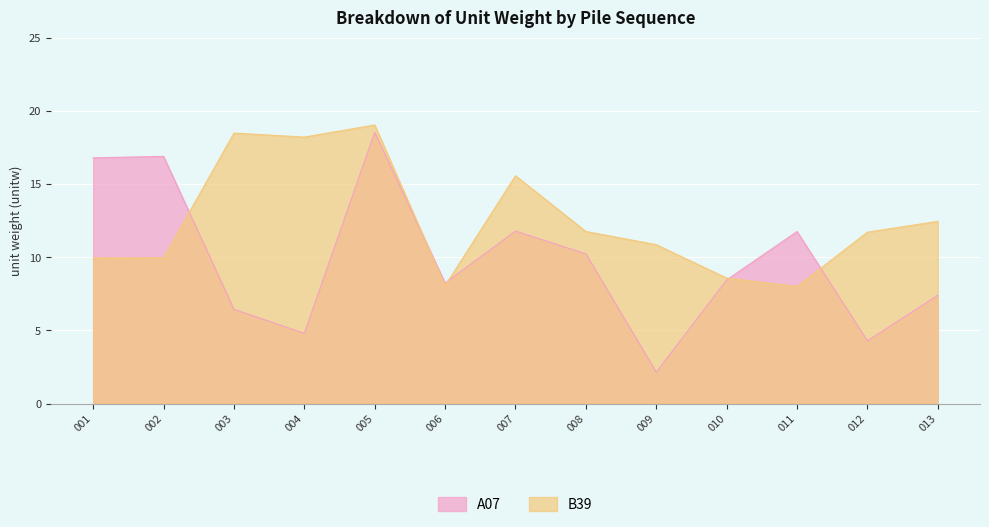

The B39 series shows 8.1 at 006. True or false?

True